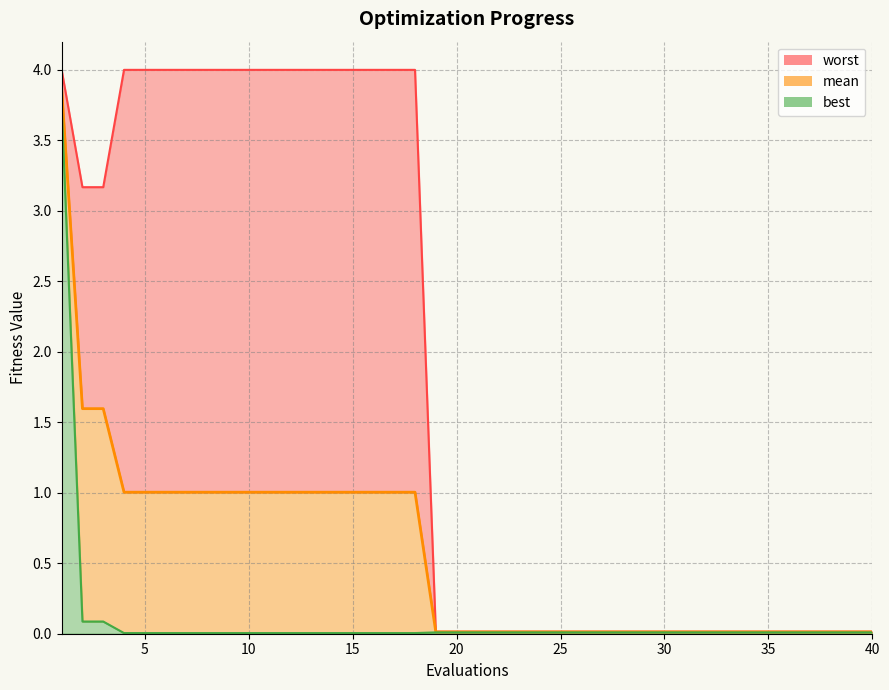

True or false: mean and best intersect in this chart.

False